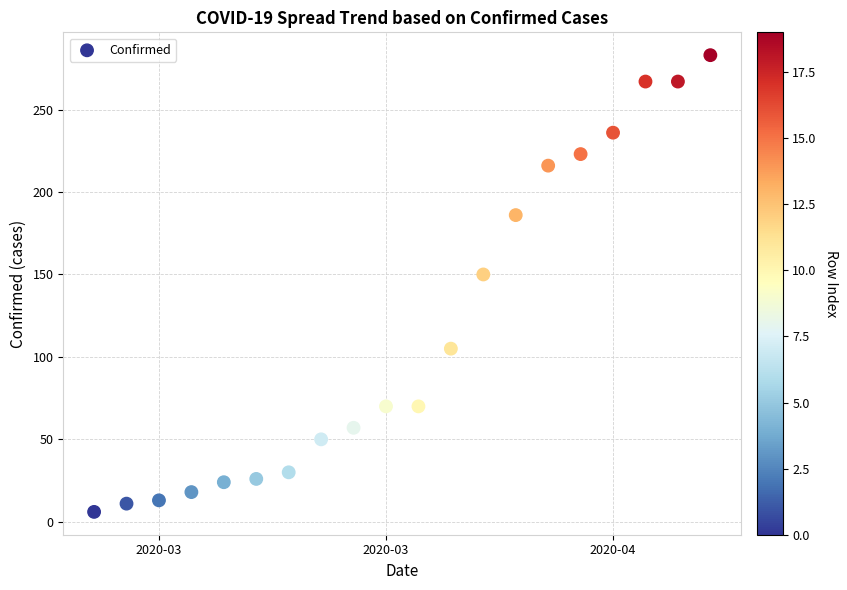

What Y value in the scatter plot is closest to 144?

150